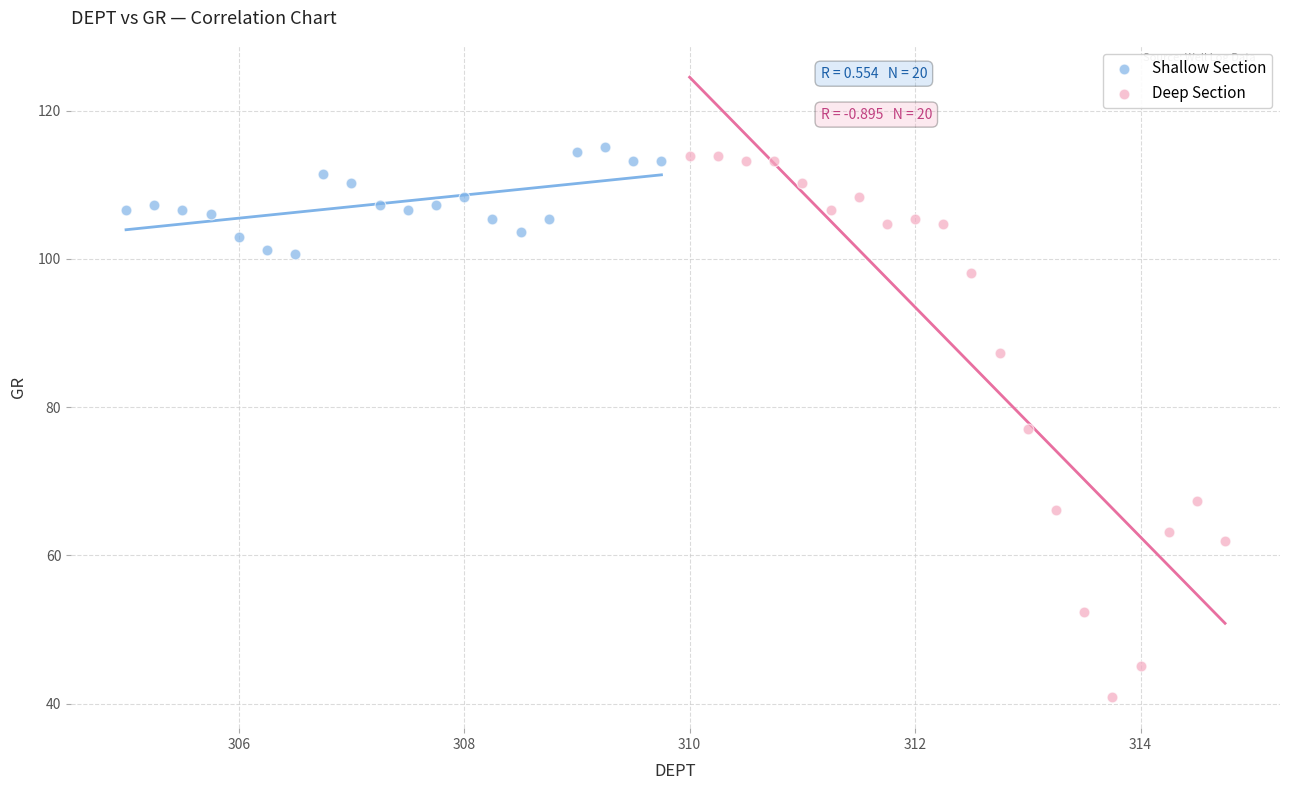

Which series has the widest spread of Y values?

Deep Section